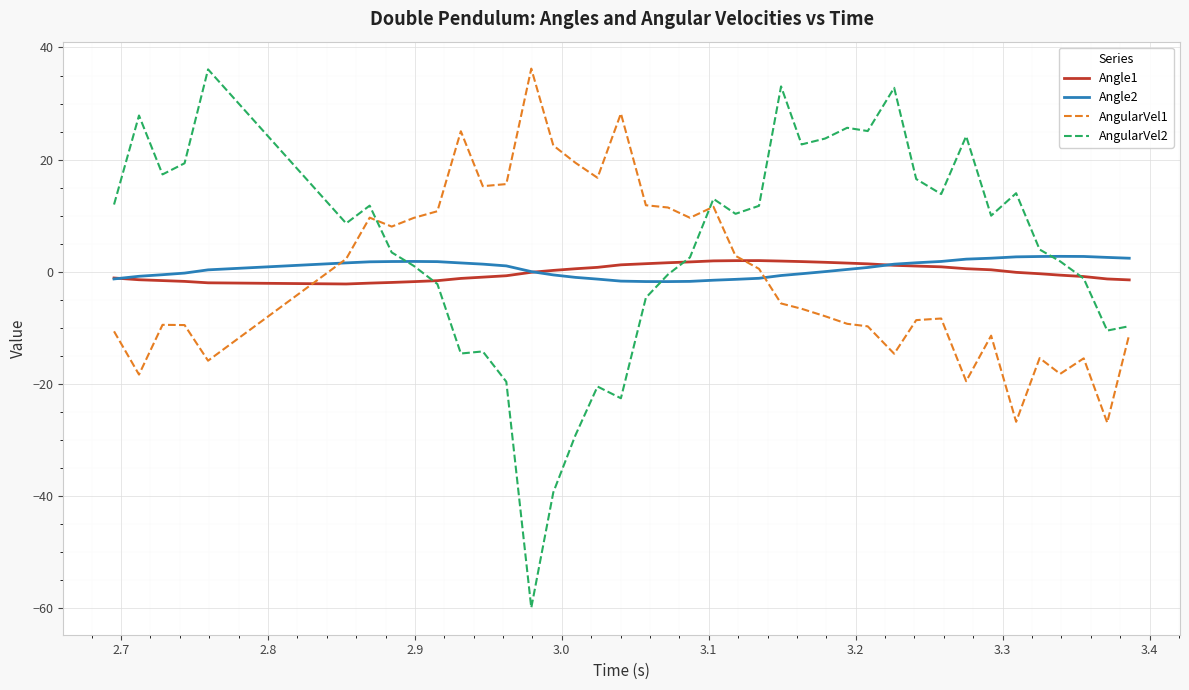

What are all the series names shown in the legend?

Angle1, Angle2, AngularVel1, AngularVel2